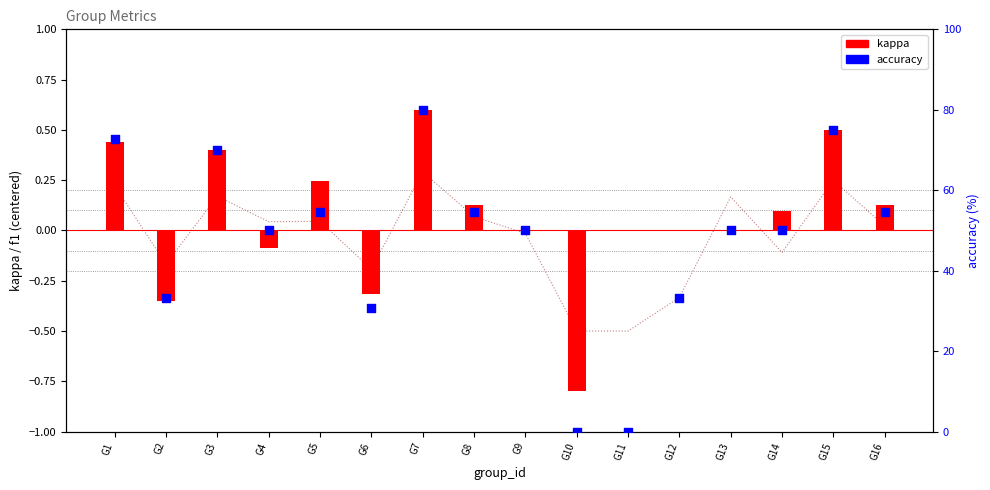

At which category is the sum across all series the highest?

G7